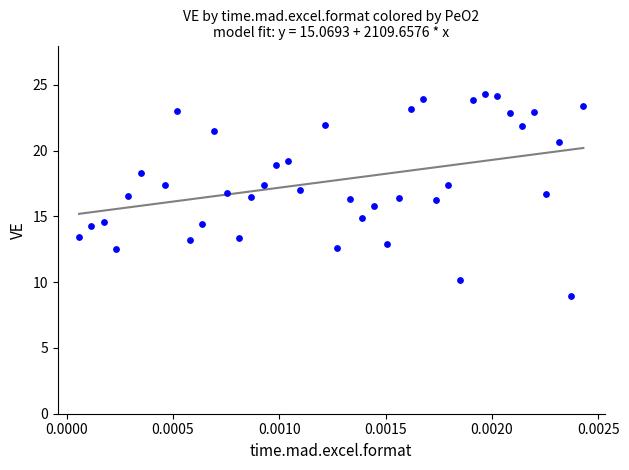

What is the range of Y values (max minus min)?

15.4